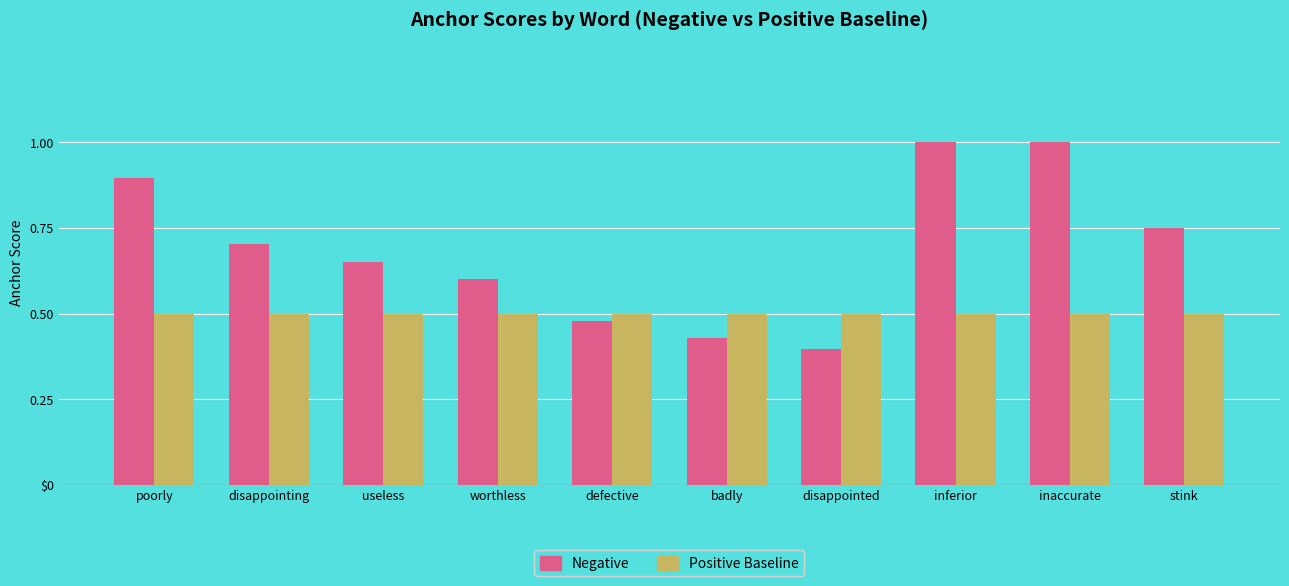

What is the difference between the highest and lowest values at stink?

0.2